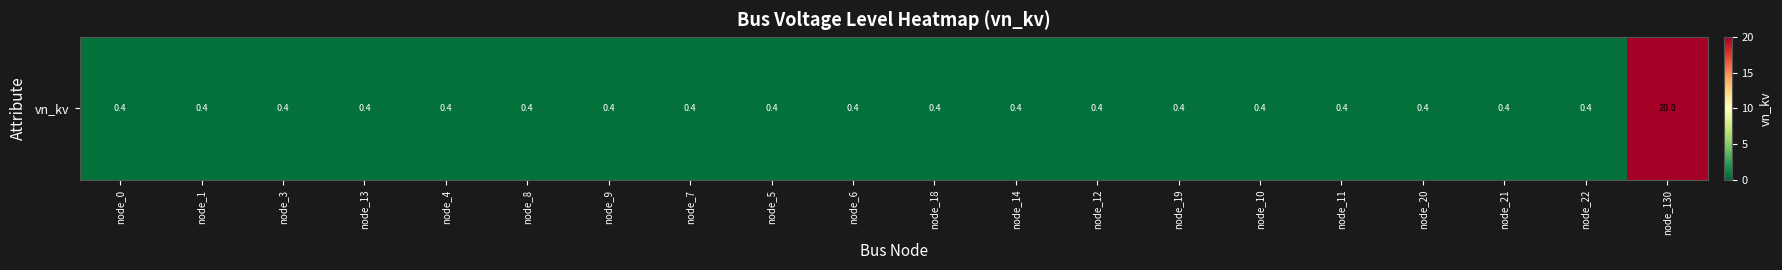

Which category has the highest value across all series?

node_130